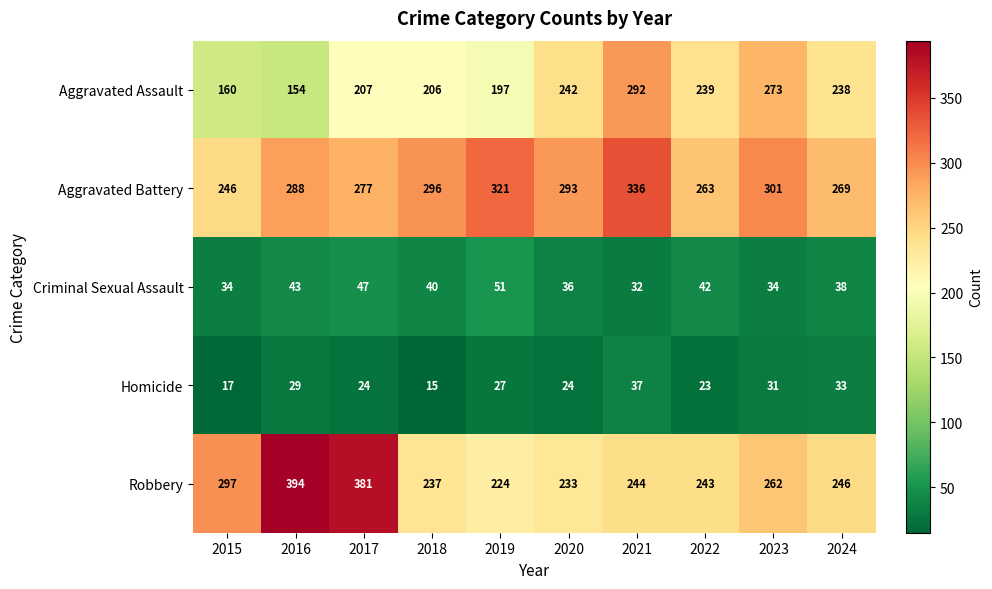

The value of Criminal Sexual Assault at 2021 is 44. True or false?

False